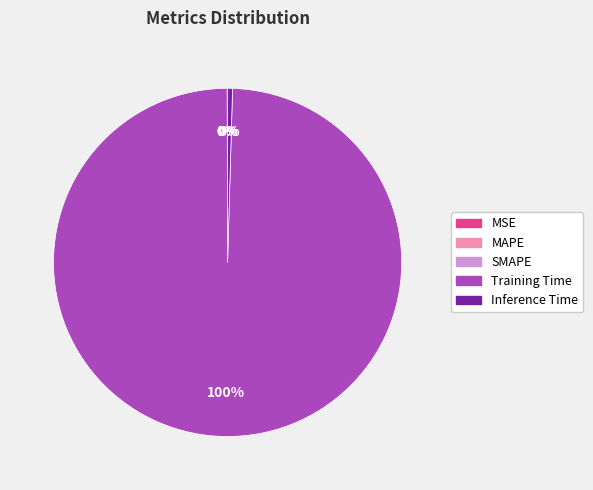

To the nearest percent, what percentage of the pie is Training Time?

100%